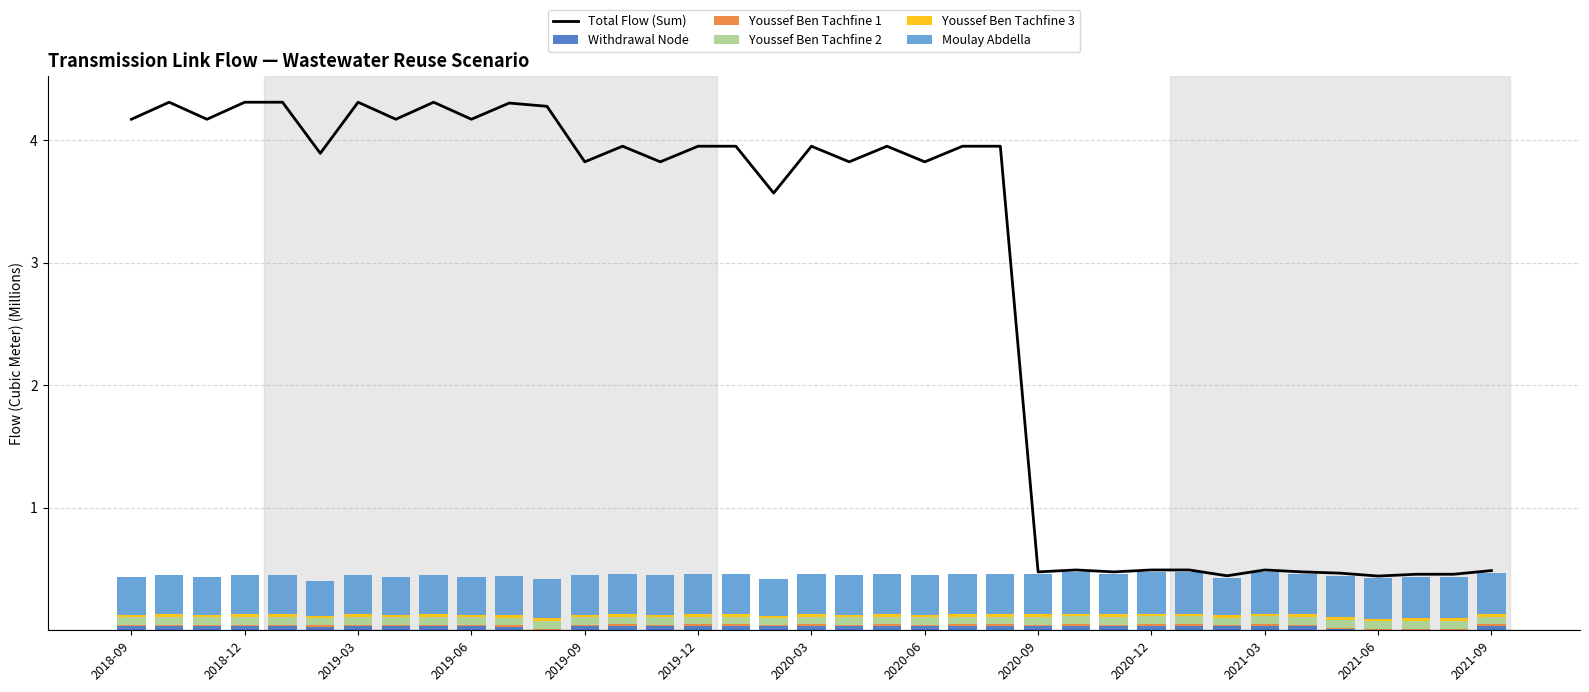

Which series has the largest total across all categories?

Total Flow (Sum)